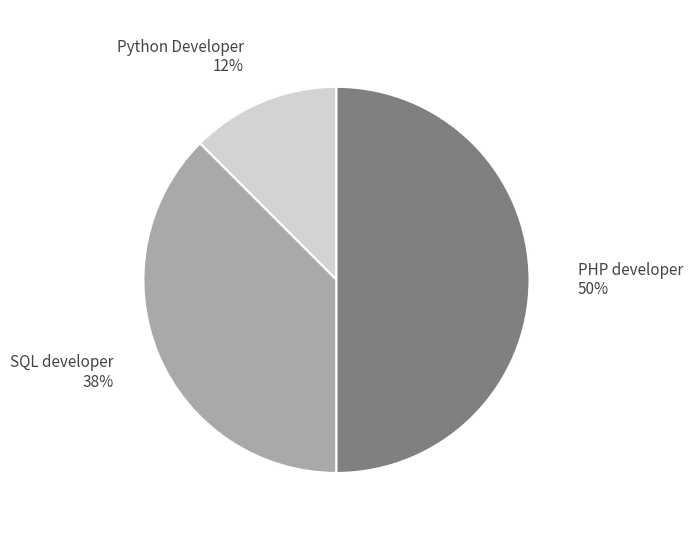

Which category has the biggest portion of the pie?

PHP developer